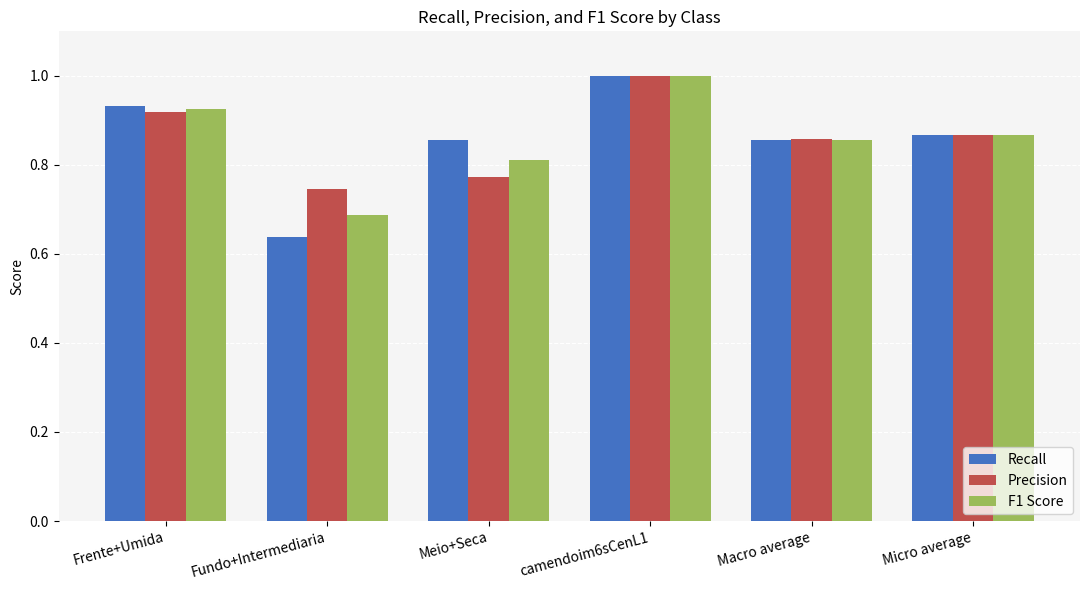

What is the sum of the Recall values at camendoim6sCenL1 and Fundo+Intermediaria?

1.6